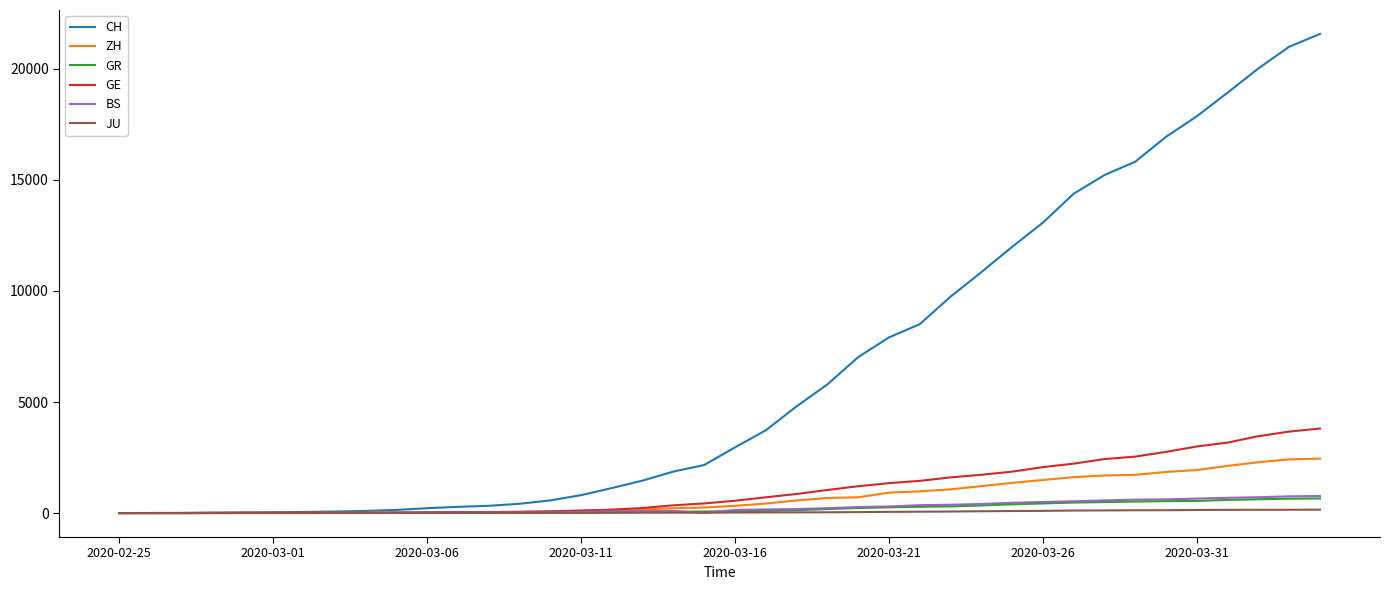

What is the difference between the maximum and minimum values in the BS series?

767